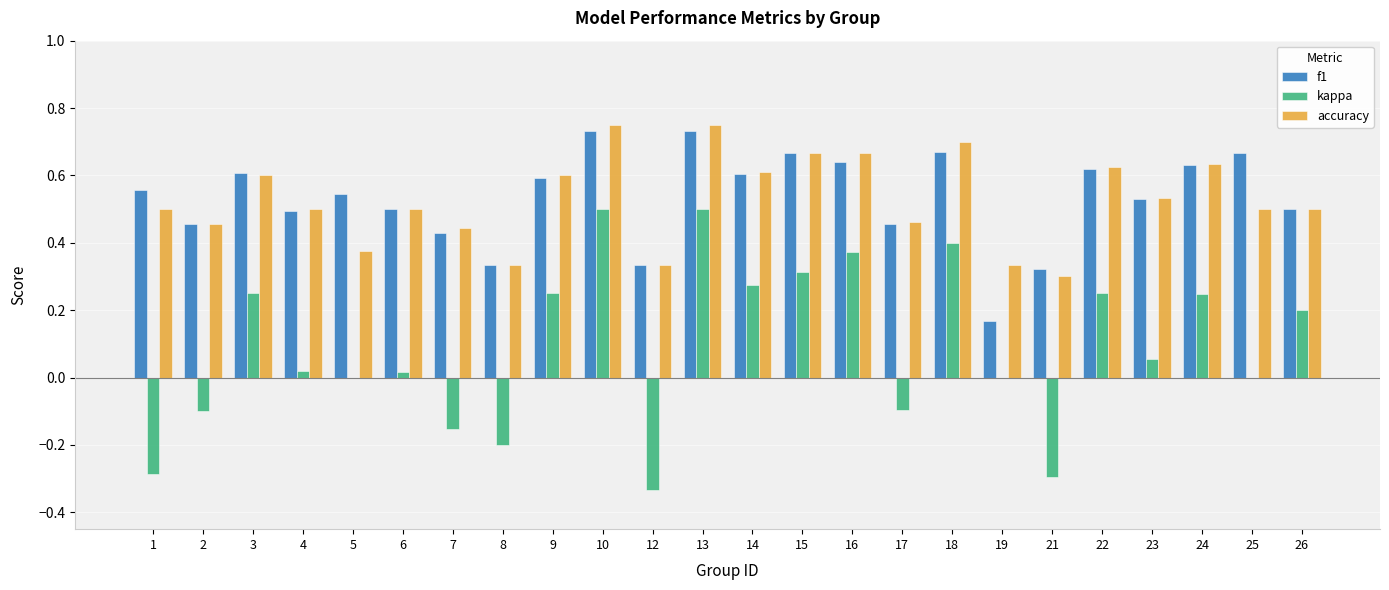

The value of kappa at 1 is -0.1. True or false?

False